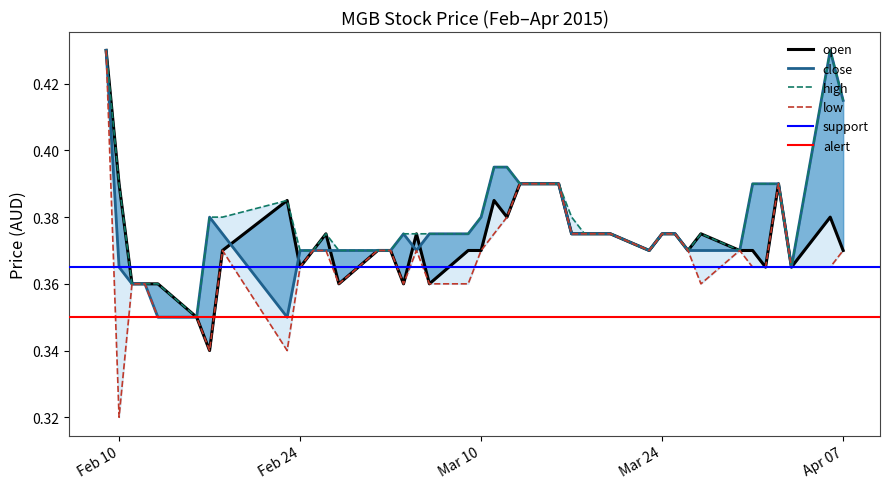

What is the total value across all series at 2015-02-25?

1.5